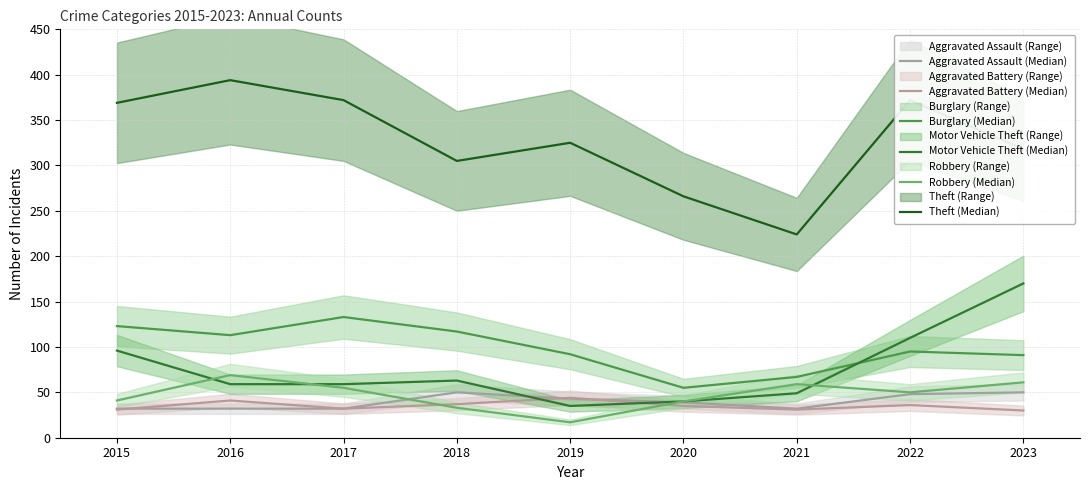

Where is the first local maximum for Aggravated Assault (Median)?

2018